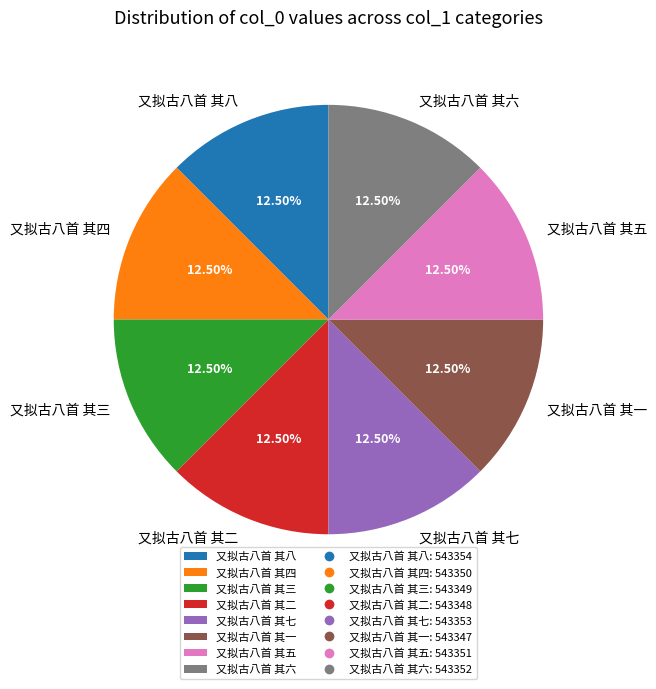

Count the number of slices in the pie.

8